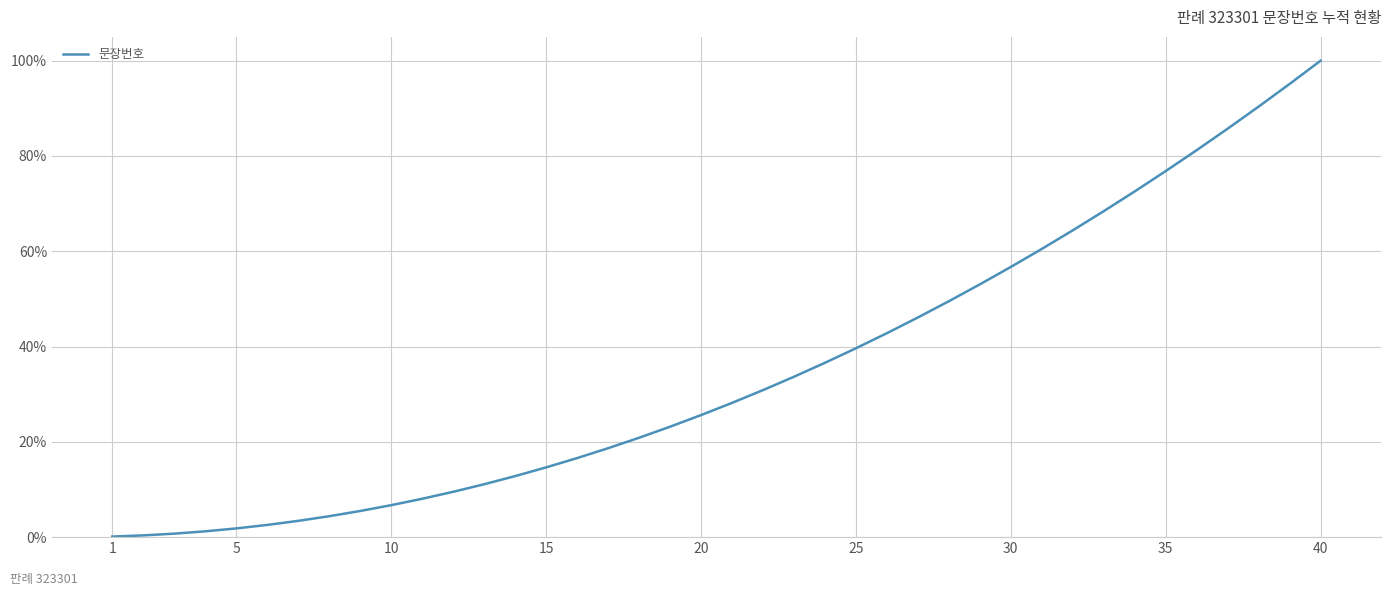

What is the difference between the maximum and minimum values?

99.9